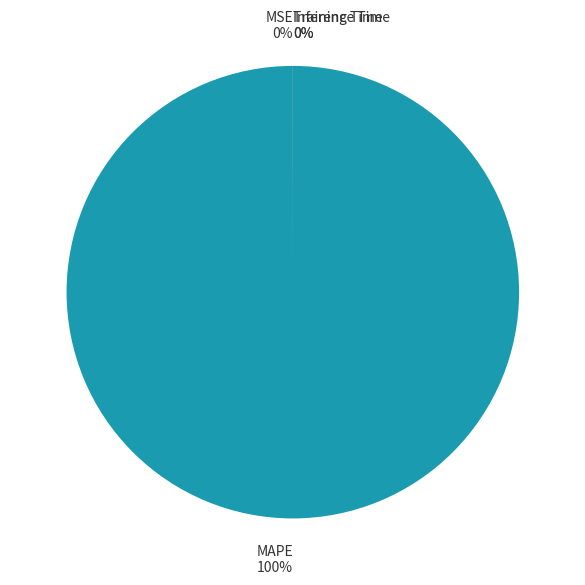

To the nearest percent, what is the average slice percentage?

20%